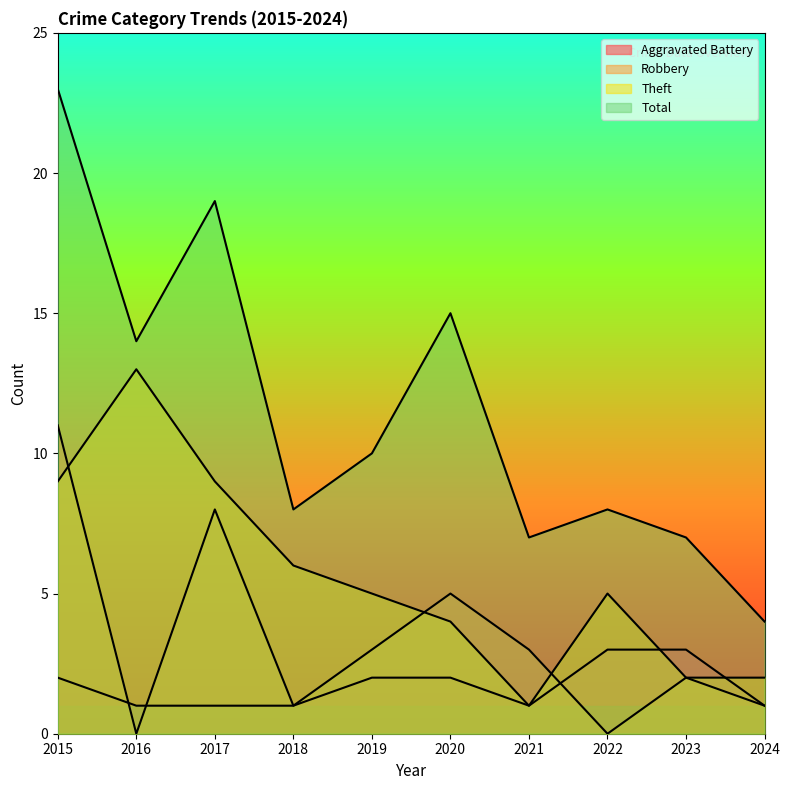

Which has a higher value, 2023 or 2017?

2023